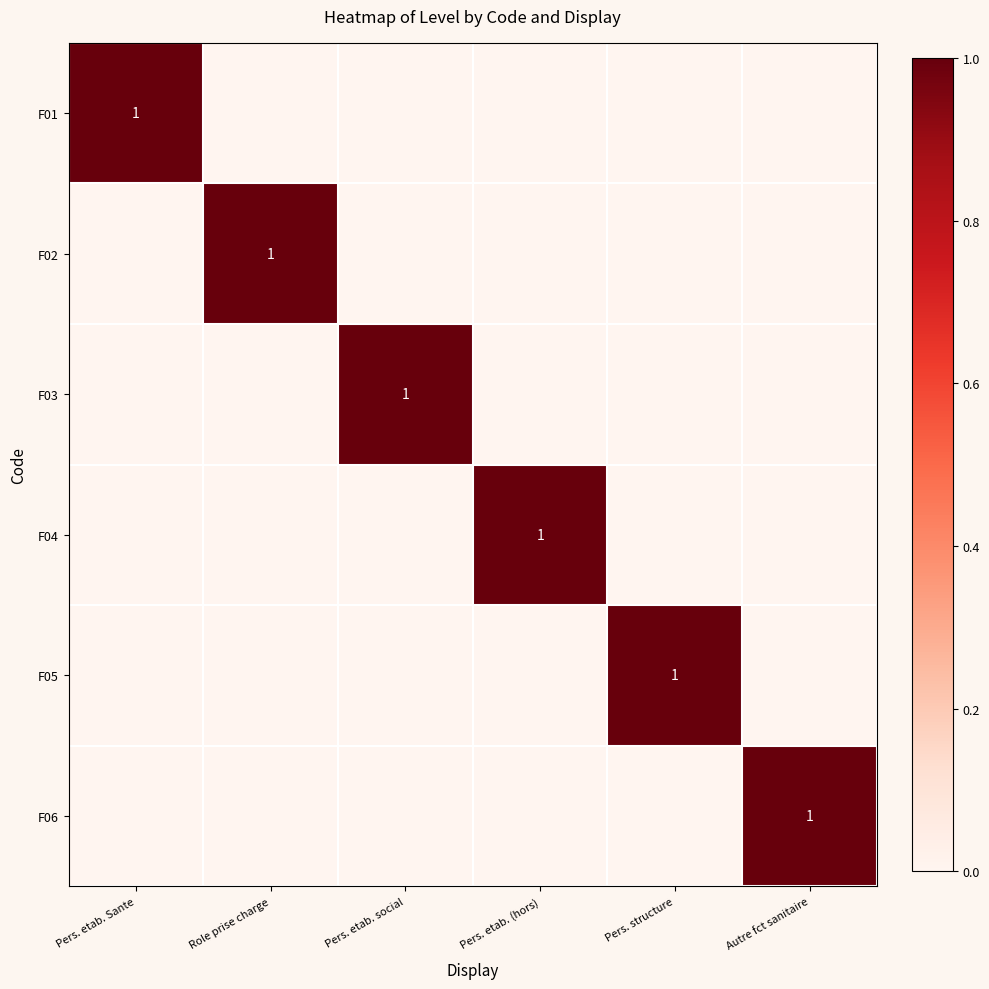

What is the total value across all series at Autre fct sanitaire?

1